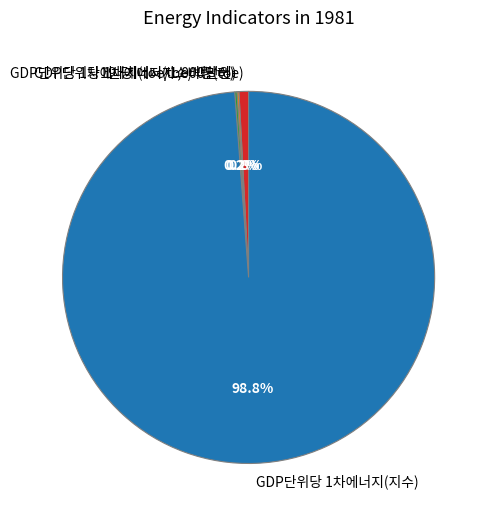

Does 1인당 에너지소비량(toe) account for over 50% of the chart?

No